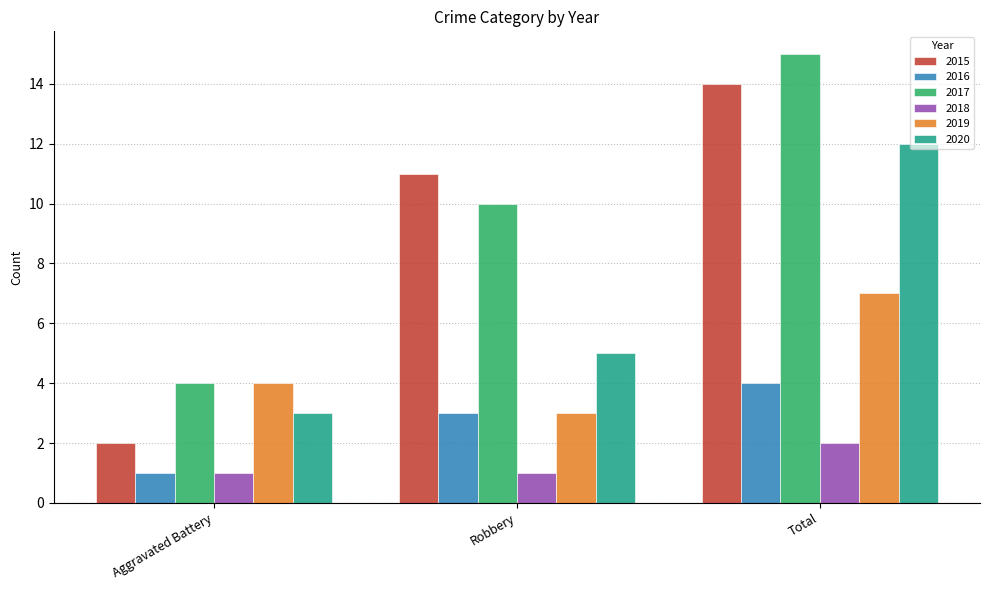

Rank the series at Total from highest to lowest value.

2017, 2015, 2020, 2019, 2016, 2018